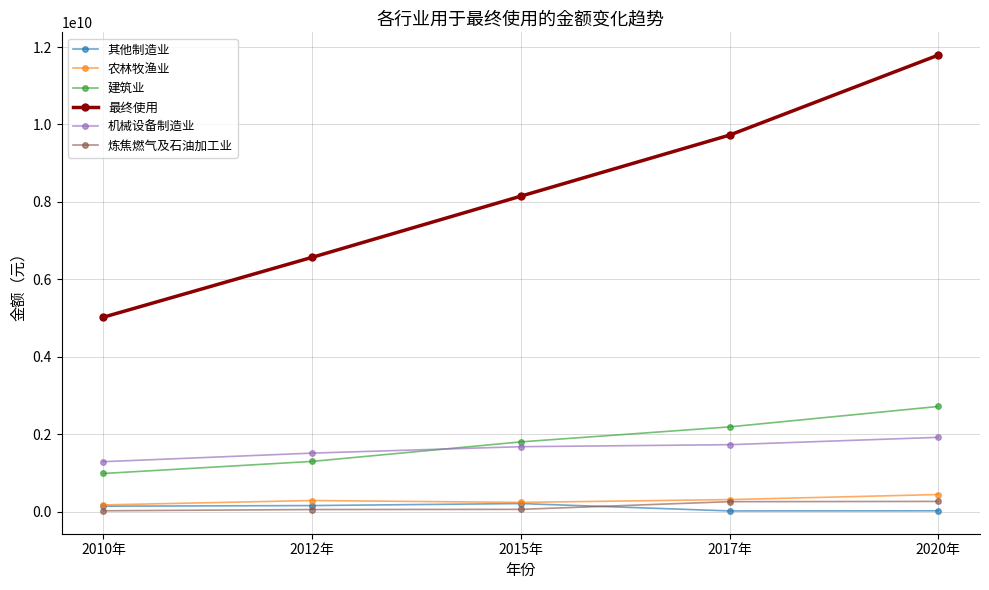

Is it true that 最终使用 equals 1117339398.1 at 2010年?

False